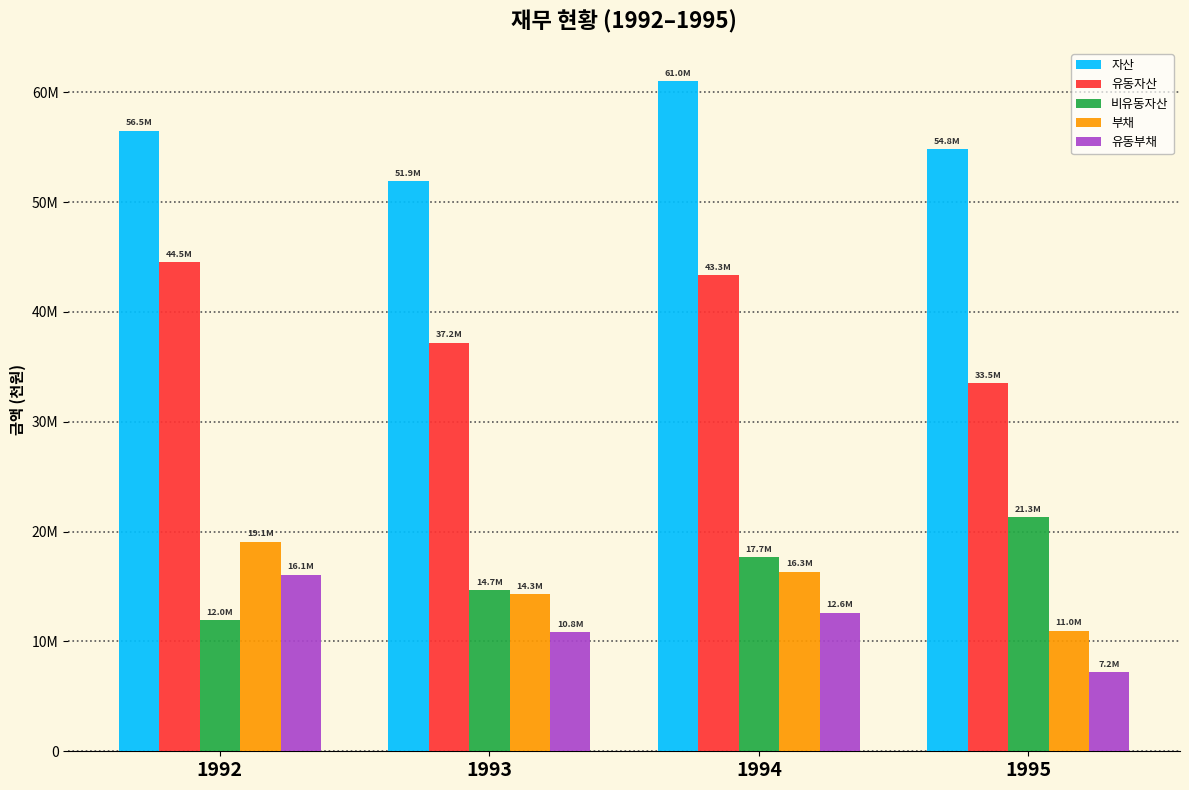

Does the chart contain stacked bars?

No